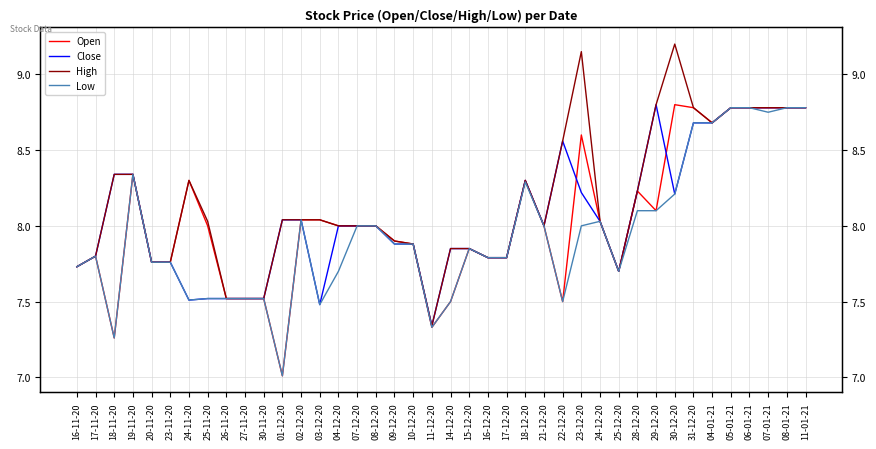

What is the difference between the Open values at 25-12-20 and 11-01-21?

1.1